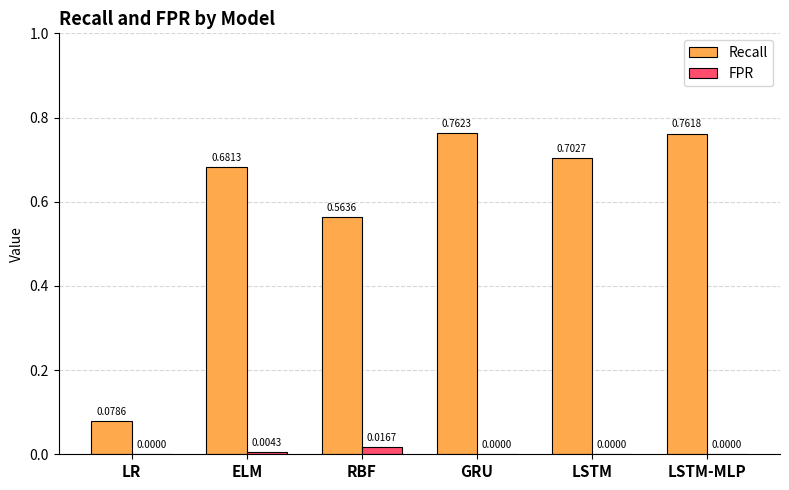

At which category does the chart reach its peak across all series?

GRU